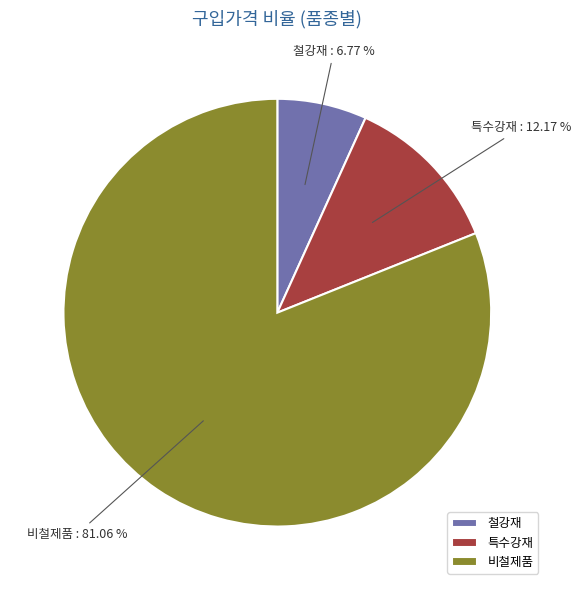

How many slices are in this pie chart?

3